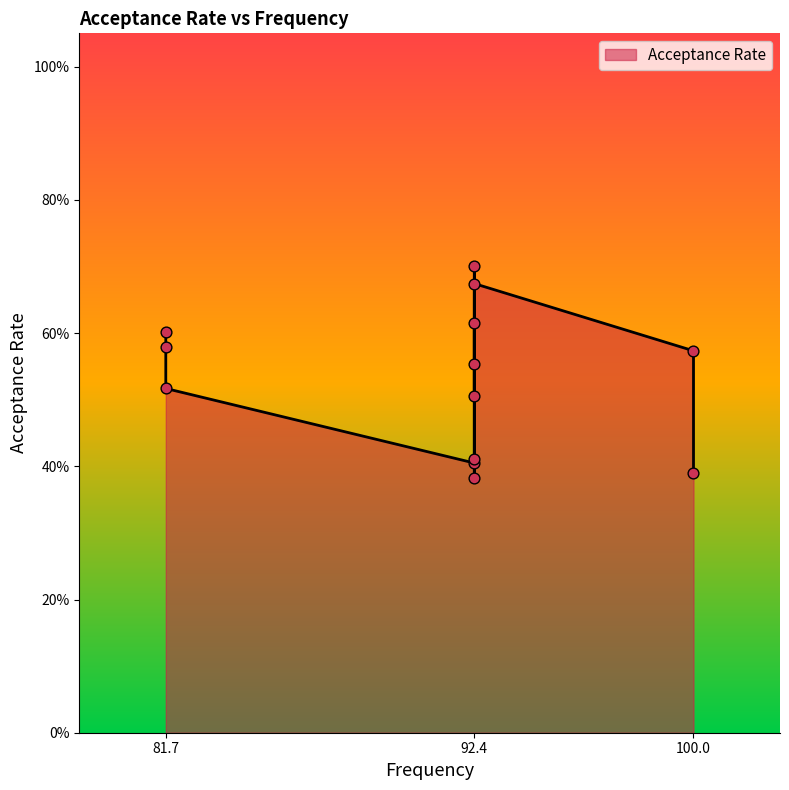

Which has a higher value, 92.4 or 92.4?

92.4